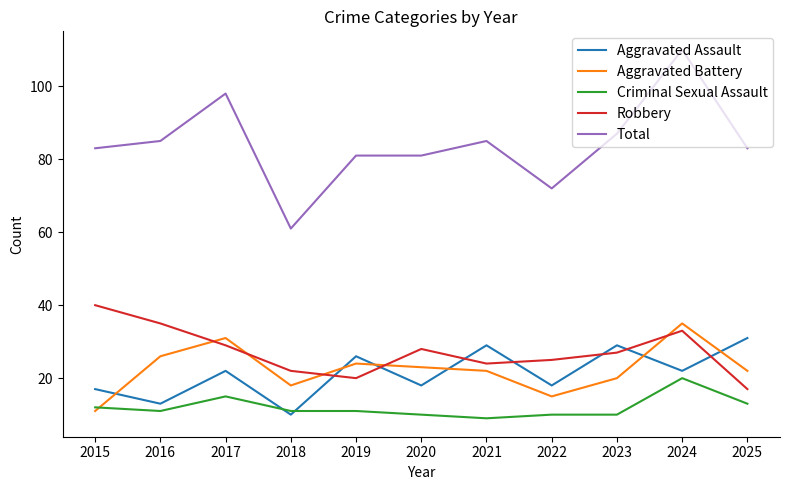

Is the value of Robbery at 2018 greater than the value of Criminal Sexual Assault at 2015?

Yes